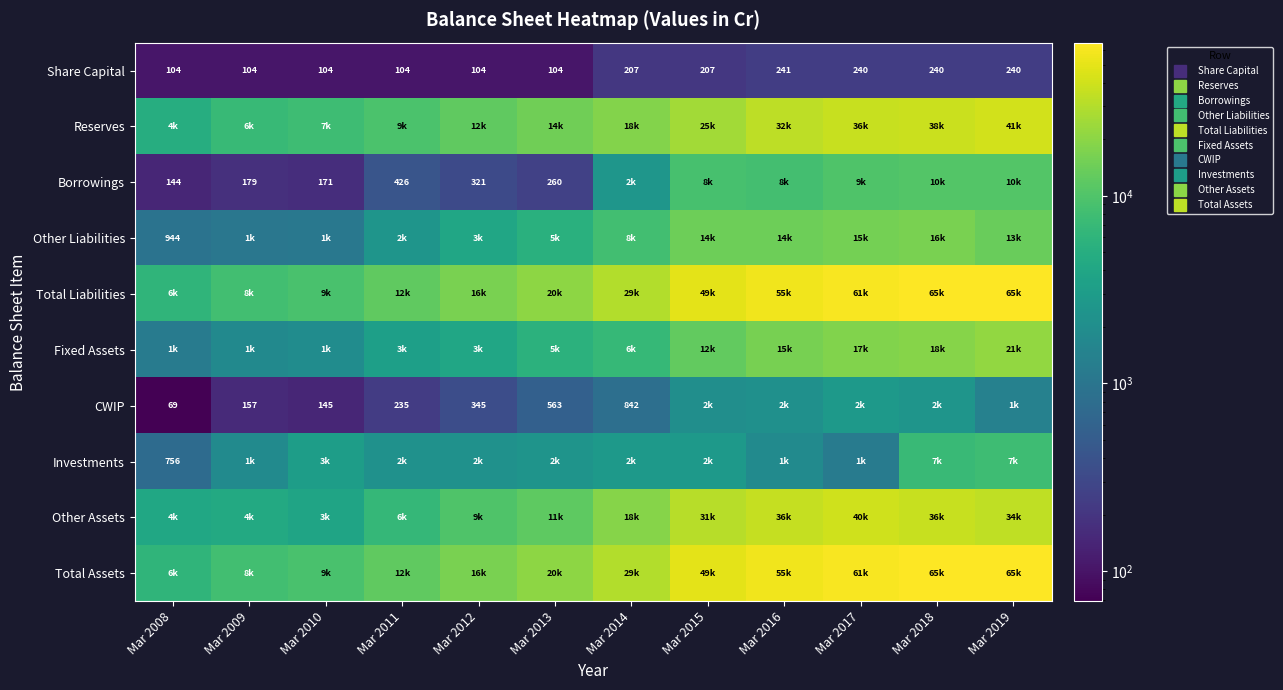

What is the greatest value displayed?

65580